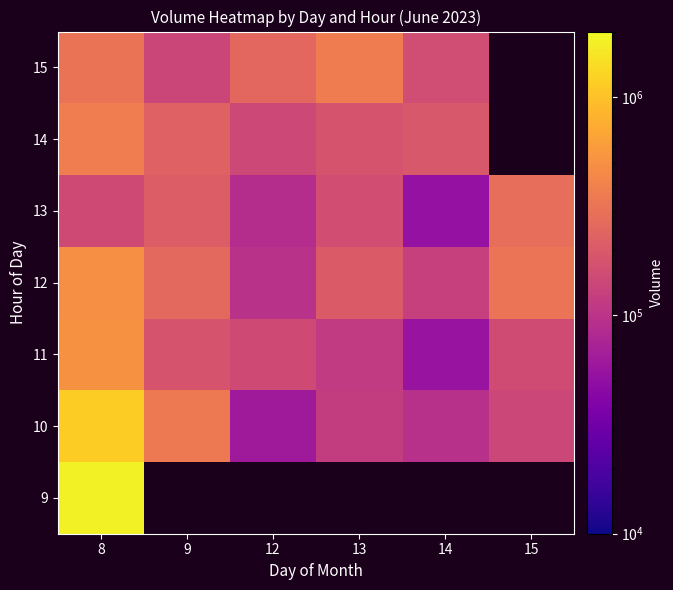

Rank the categories by 12 value from lowest to highest.

12, 14, 13, 9, 15, 8